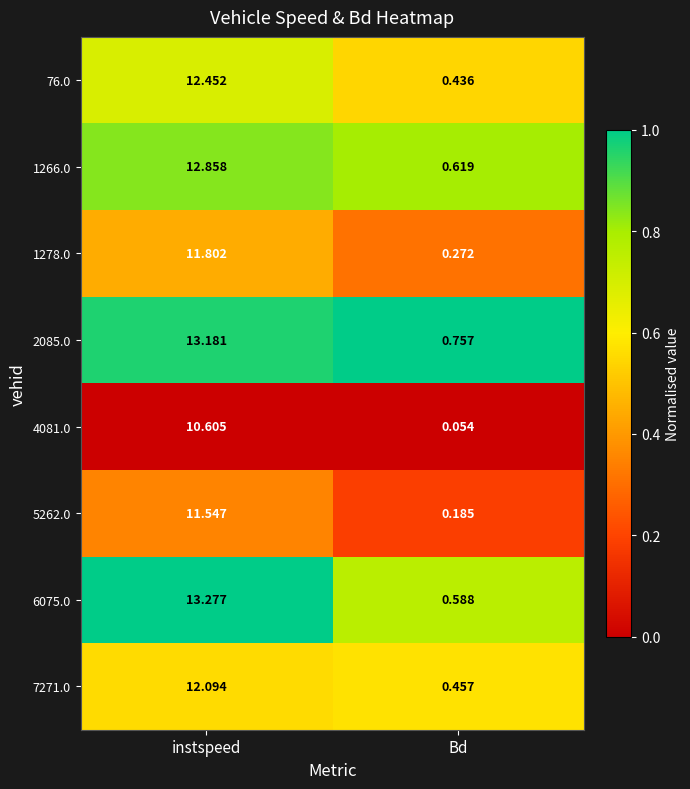

At which label is 6075.0 closest to 6?

Bd